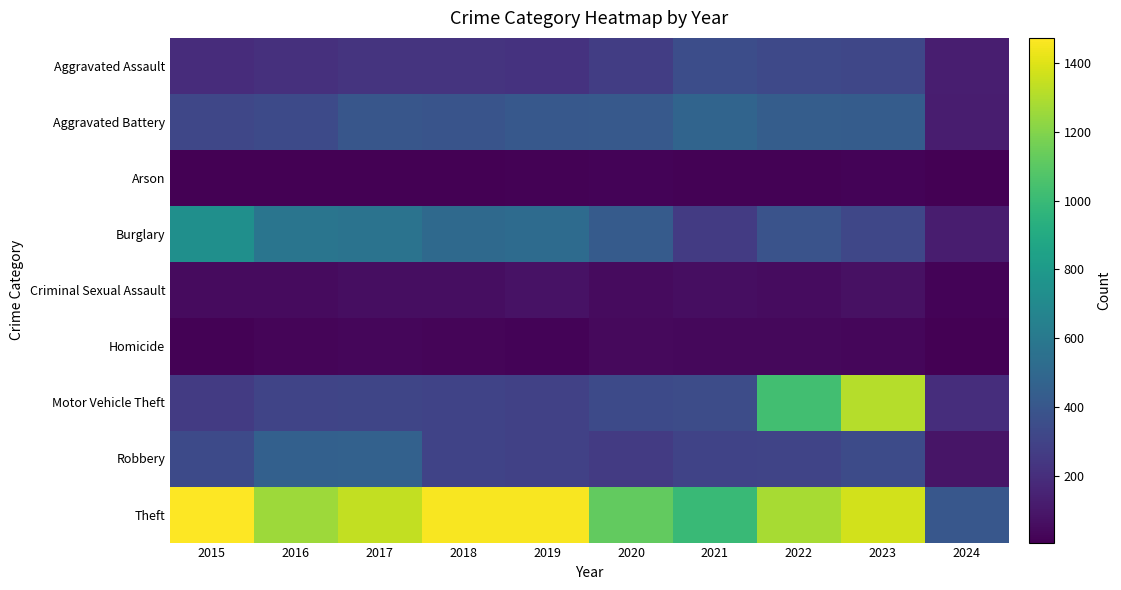

At which category does the chart reach its peak across all series?

2015